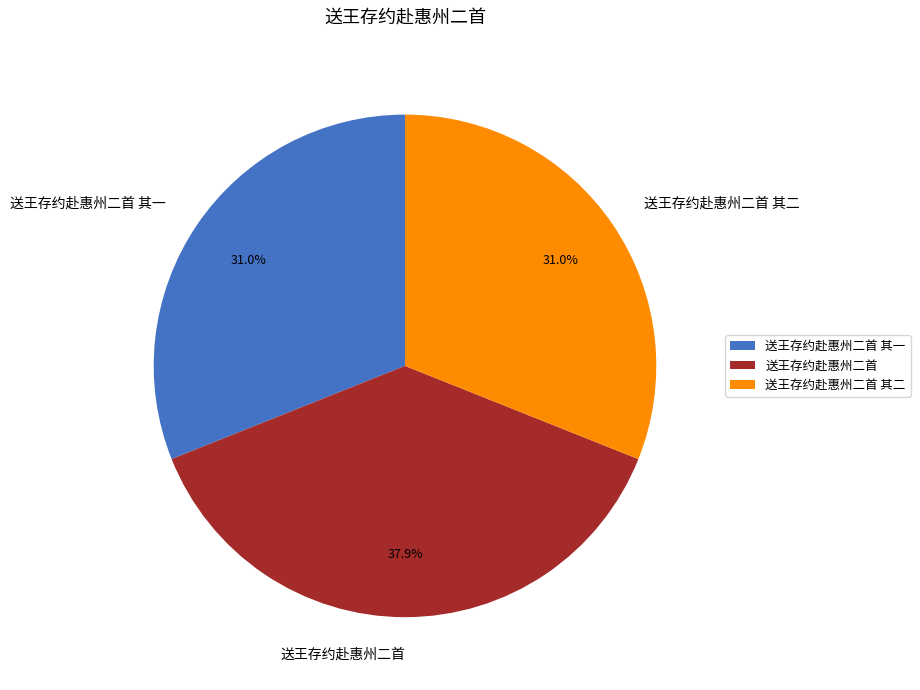

To the nearest percent, what is the difference between the largest and smallest slice percentages?

7%